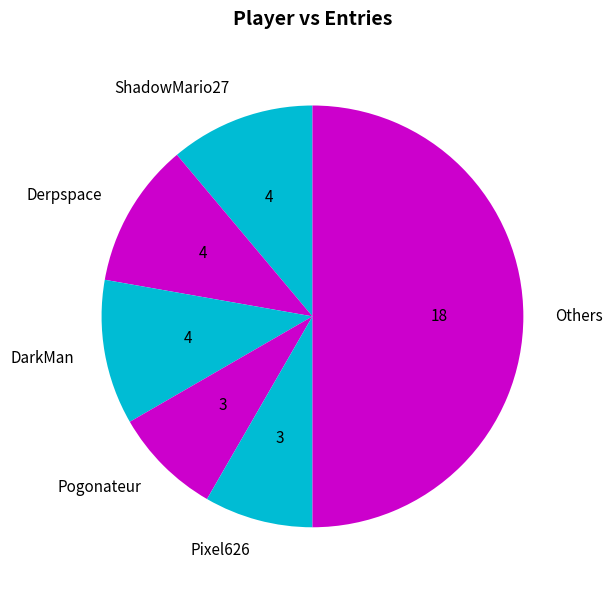

Is it true that ShadowMario27 is 11% of the pie?

True